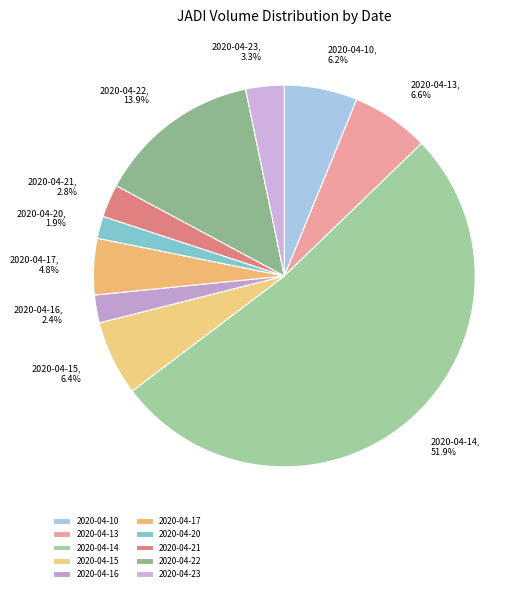

What percentage do 2020-04-17 and 2020-04-10 together represent?

11.0%